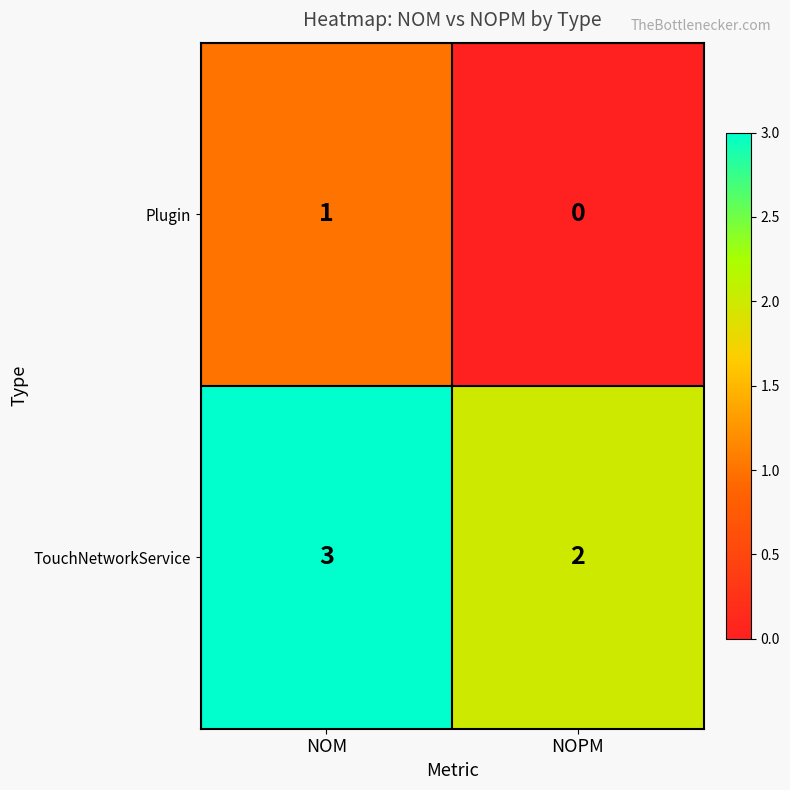

How many series are shown in this chart?

2